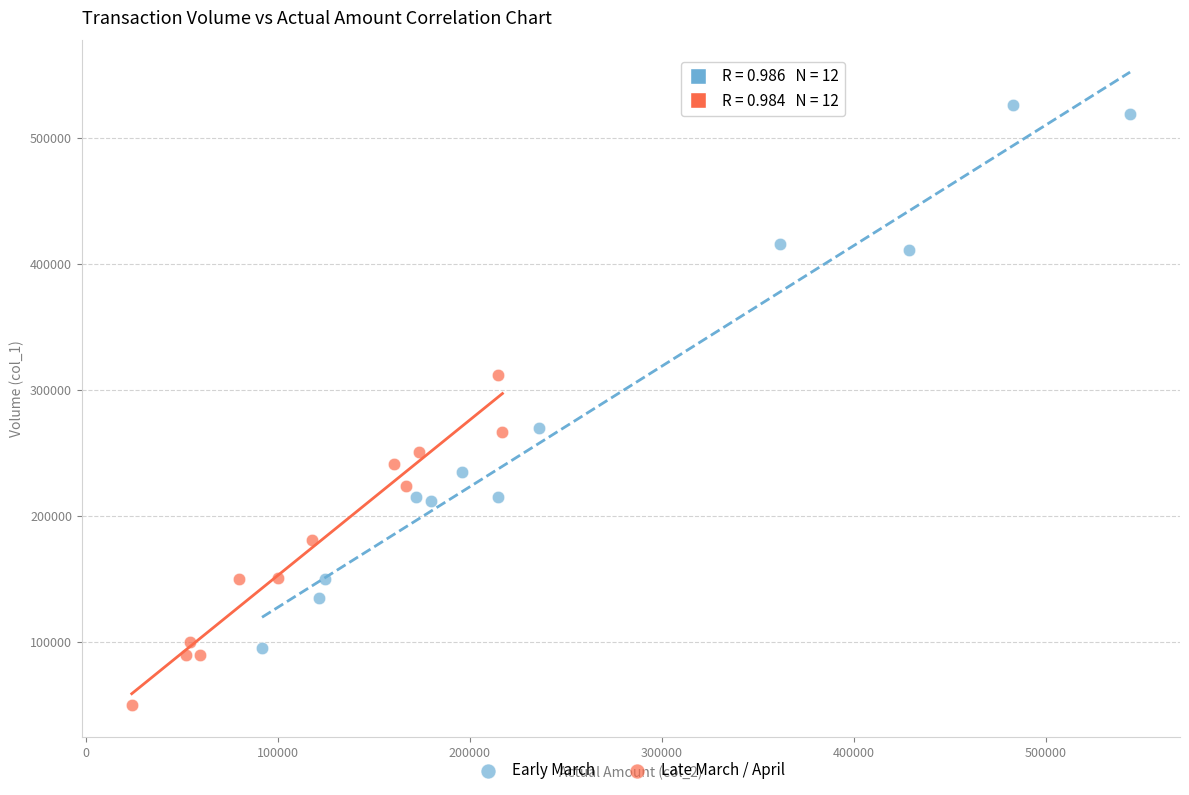

Which series contains the highest Y value?

Early March